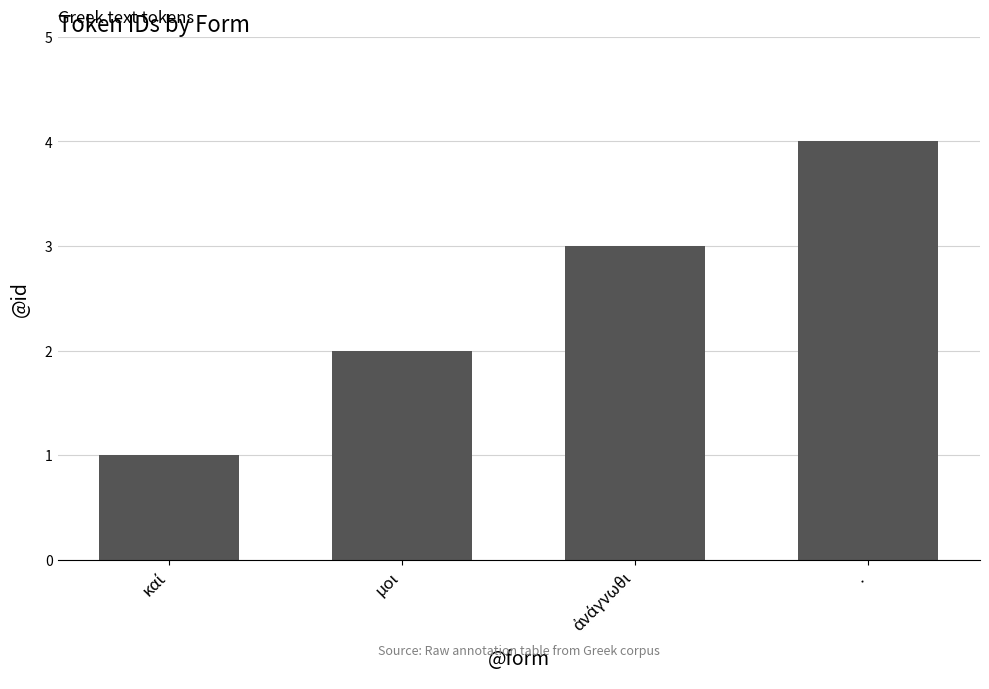

How many values are below 3?

2